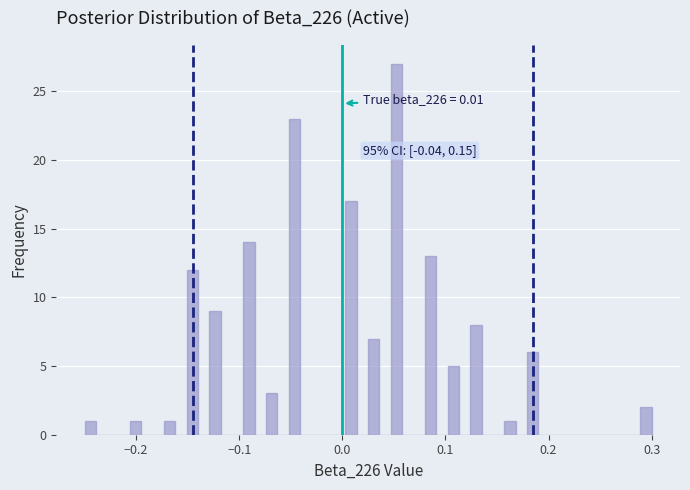

Around what value on the x-axis is the tallest bar? Give the approximate position of its centre, as read against the axis.

0.05